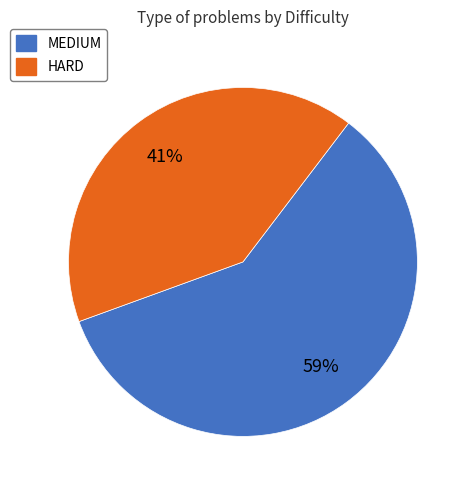

Rank the categories by value from lowest to highest.

HARD, MEDIUM